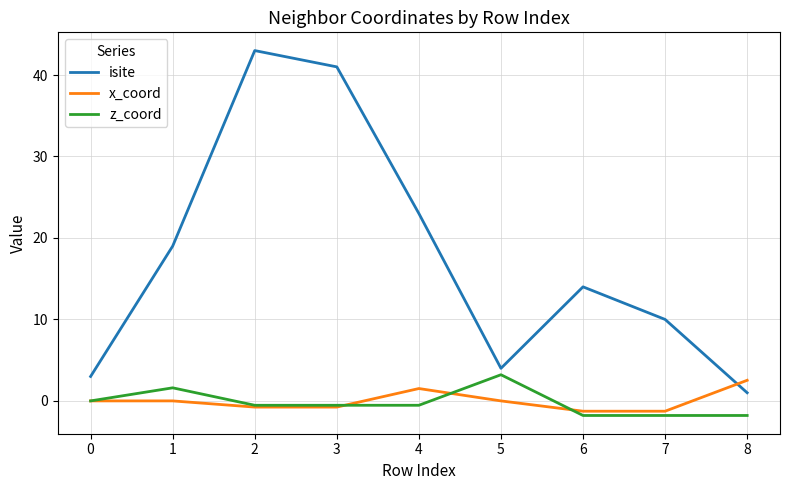

What is the difference between the highest and lowest values at 8?

4.3